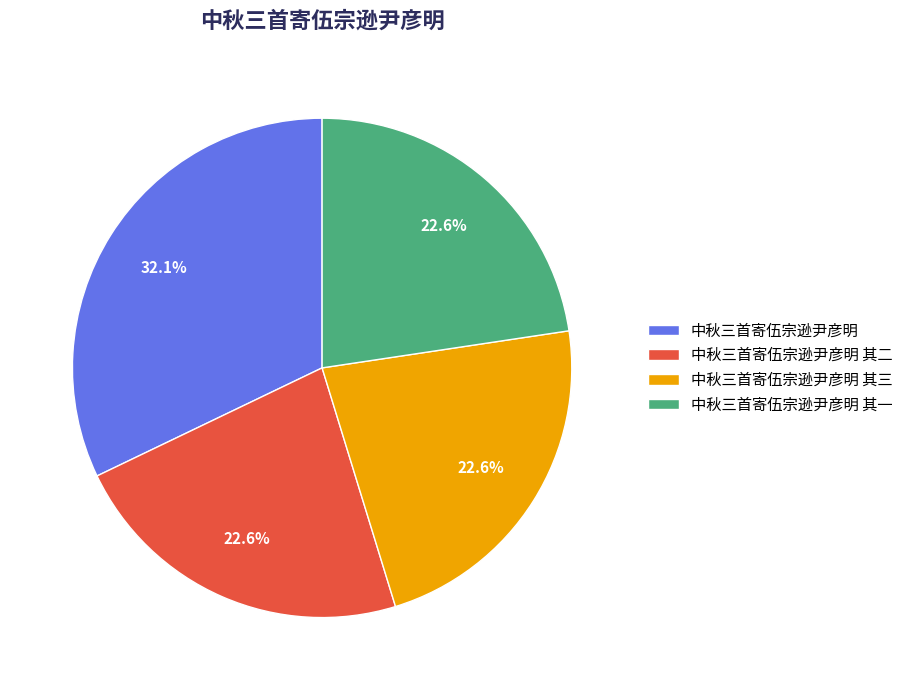

Between 中秋三首寄伍宗逊尹彦明 and 中秋三首寄伍宗逊尹彦明 其三, which is larger?

中秋三首寄伍宗逊尹彦明